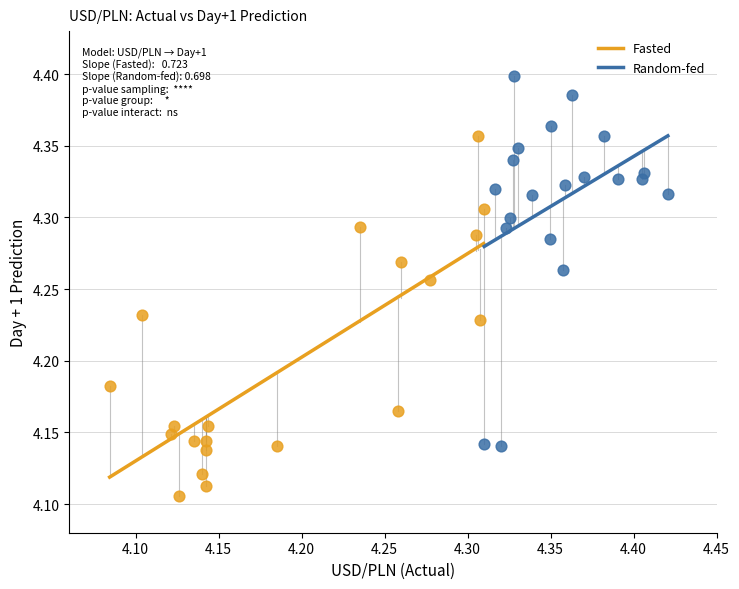

Which series contains the highest Y value?

Random-fed